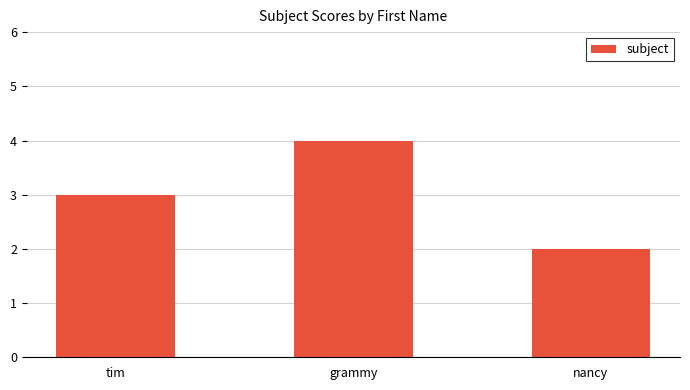

Rank the categories by value from highest to lowest.

grammy, tim, nancy